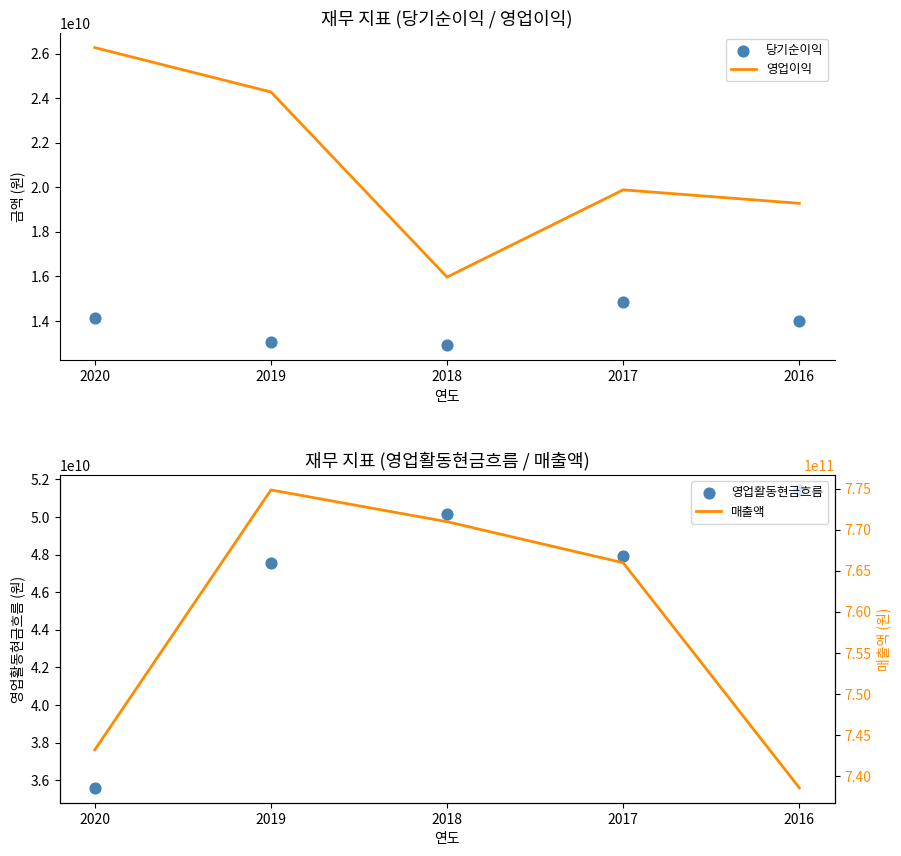

Which series has the largest total across all categories?

매출액